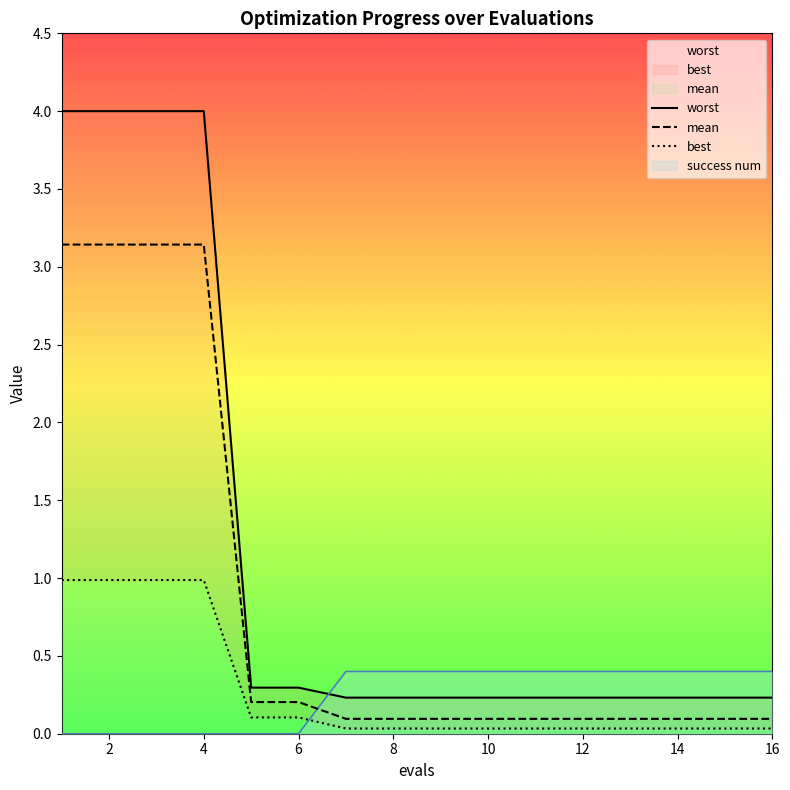

Which series ends up on top after the final intersection of best and success num?

success num